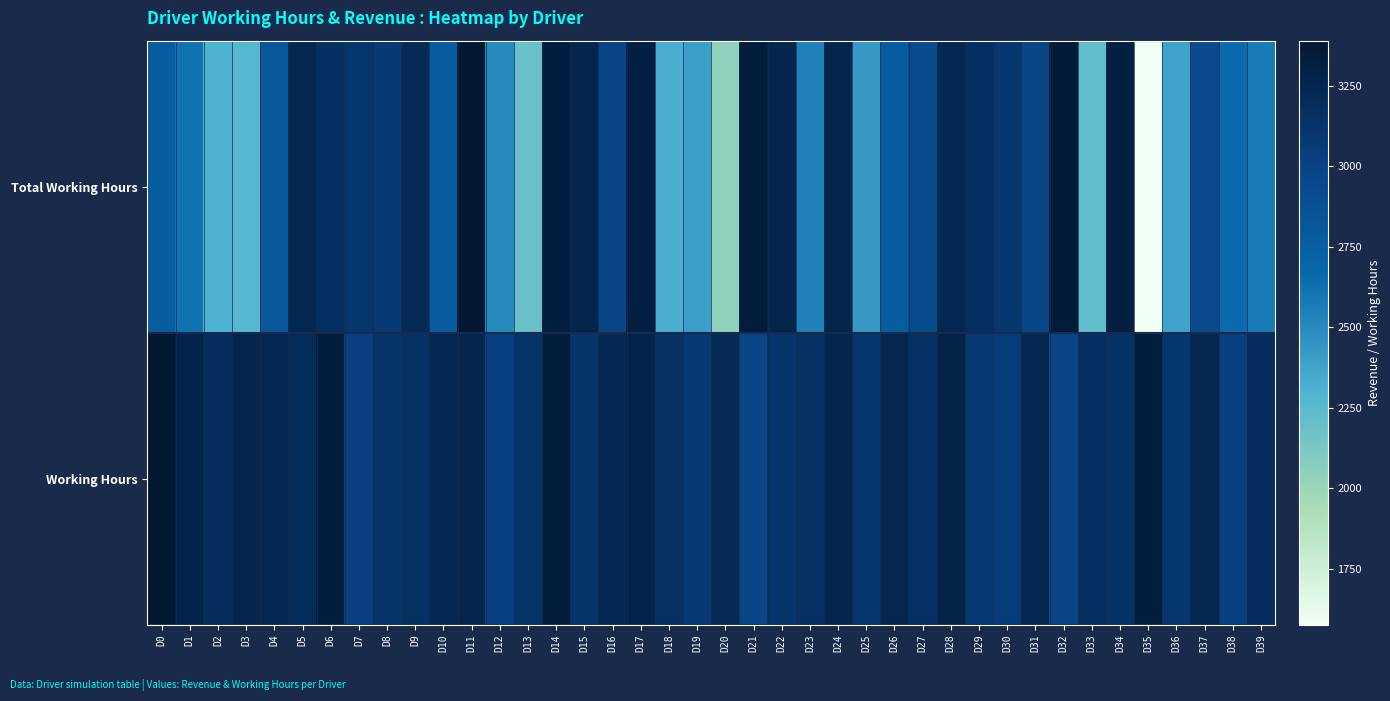

What is the spread (max minus min) of values at D12?

518.6